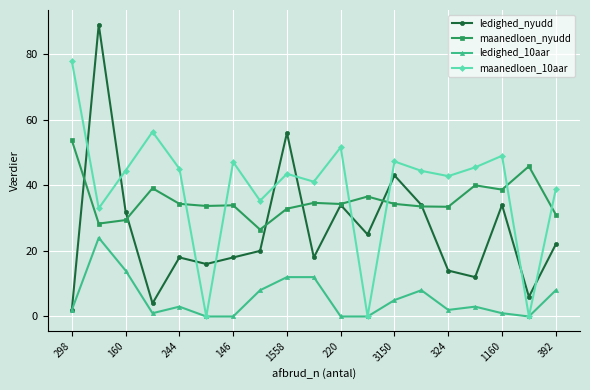

True or false: maanedloen_nyudd has more than 1 points higher than both neighbors.

True